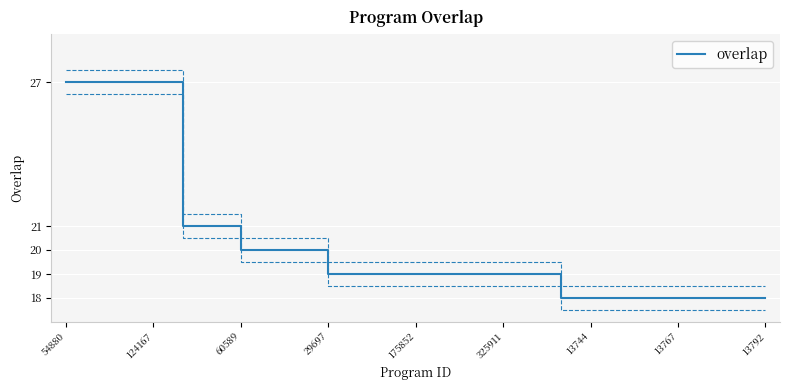

True or false: the data has more than 2 interior local peaks.

False